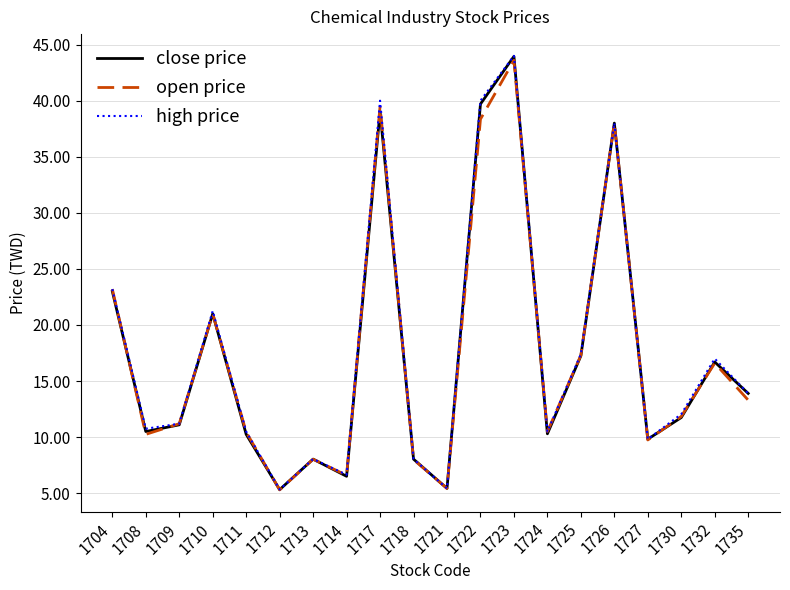

What is the highest value of the close price series?

44.0